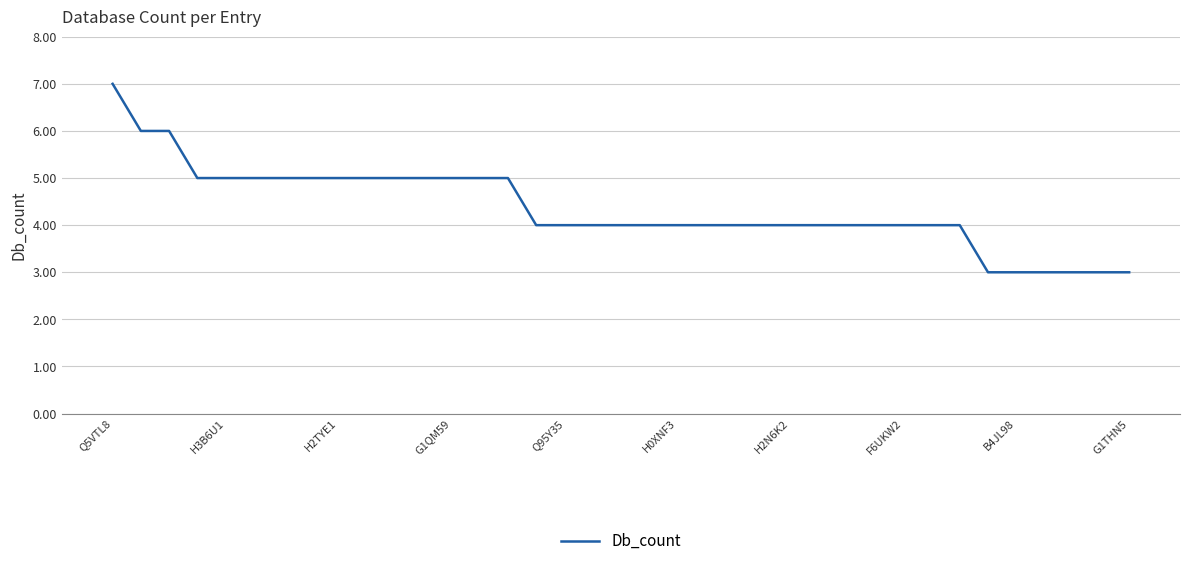

Count the values in the range 4 to 5.

28